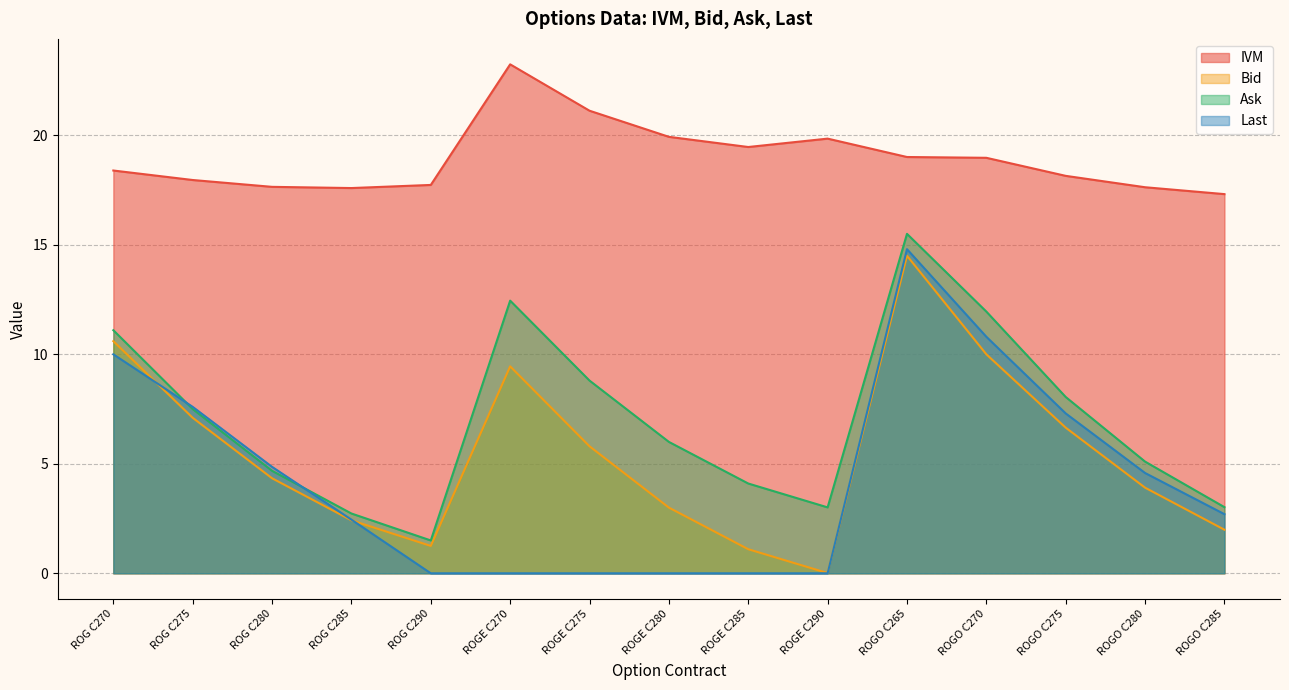

True or false: Ask and IVM cross at least once.

False